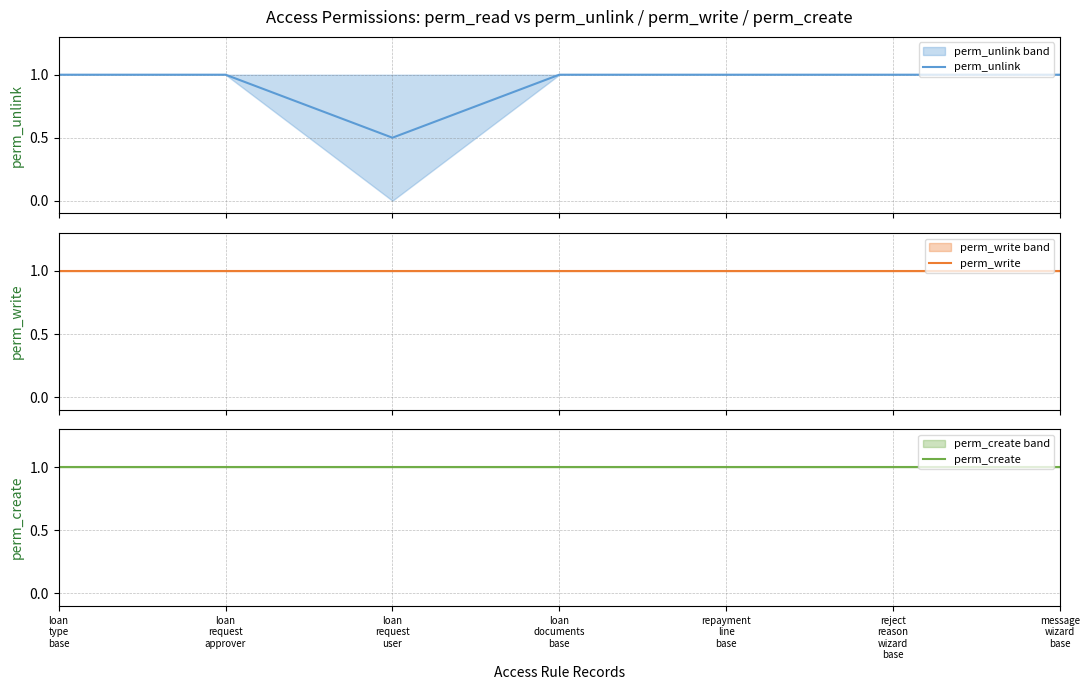

What is the sum of all perm_unlink values?

6.5